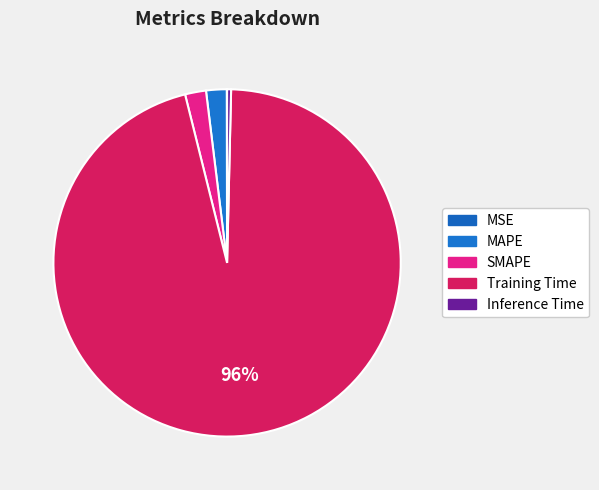

To the nearest percent, what is the difference between the Inference Time and SMAPE slice percentages?

2%